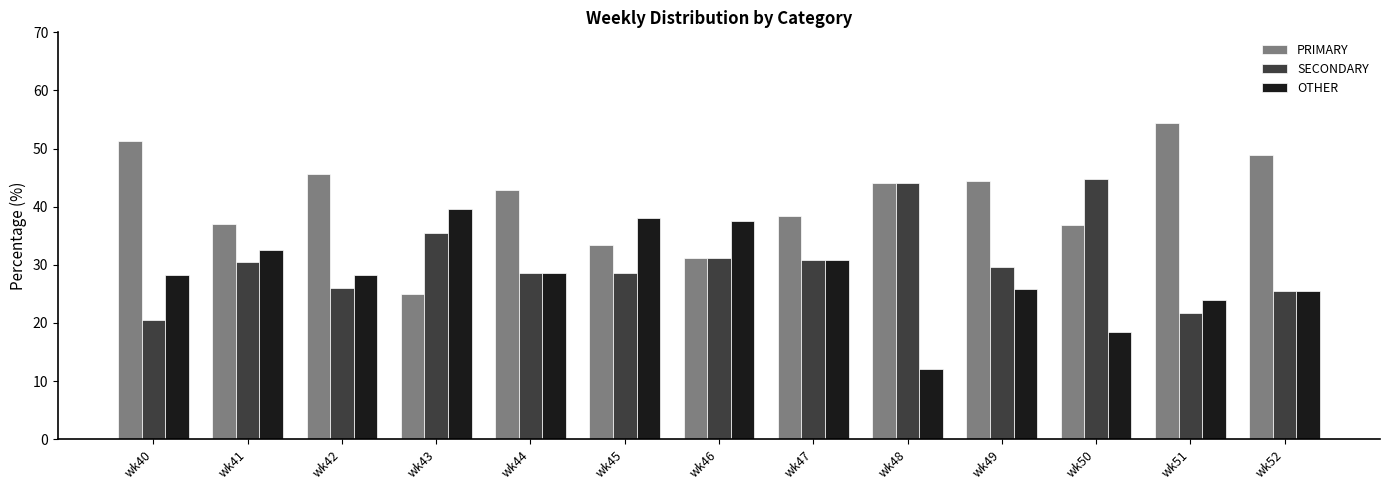

What is the spread (max minus min) of values at wk44?

14.3